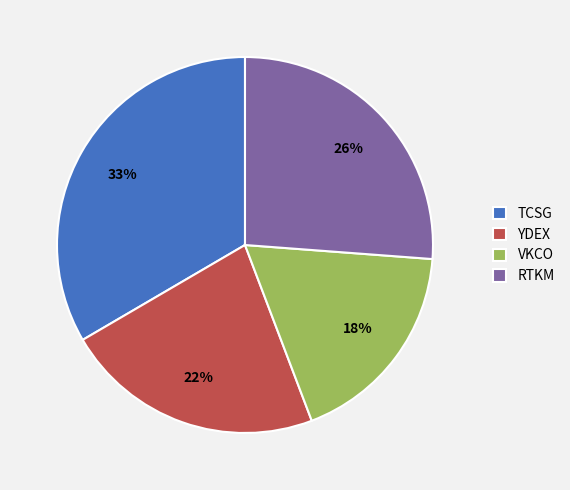

True or false: TCSG accounts for 33% of the total.

True